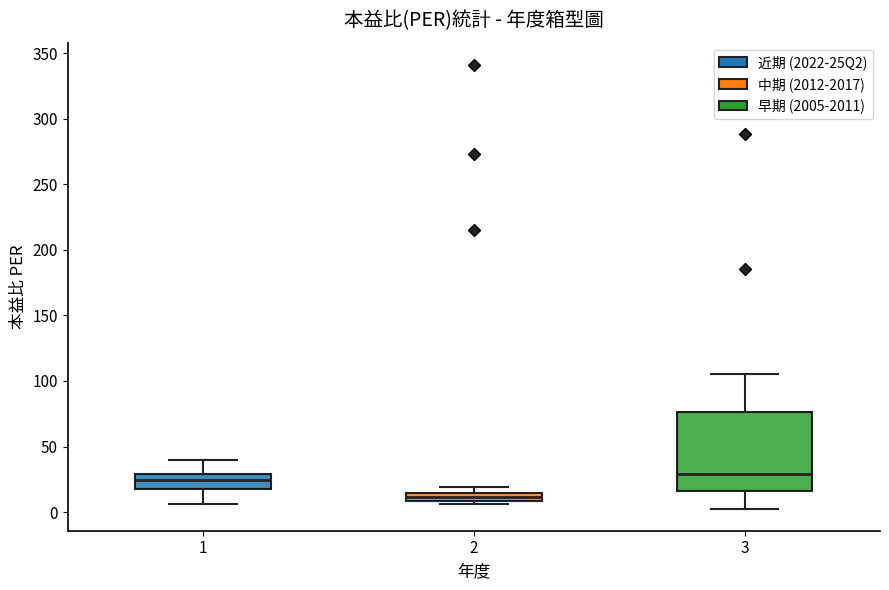

Which box has the lowest median line?

2